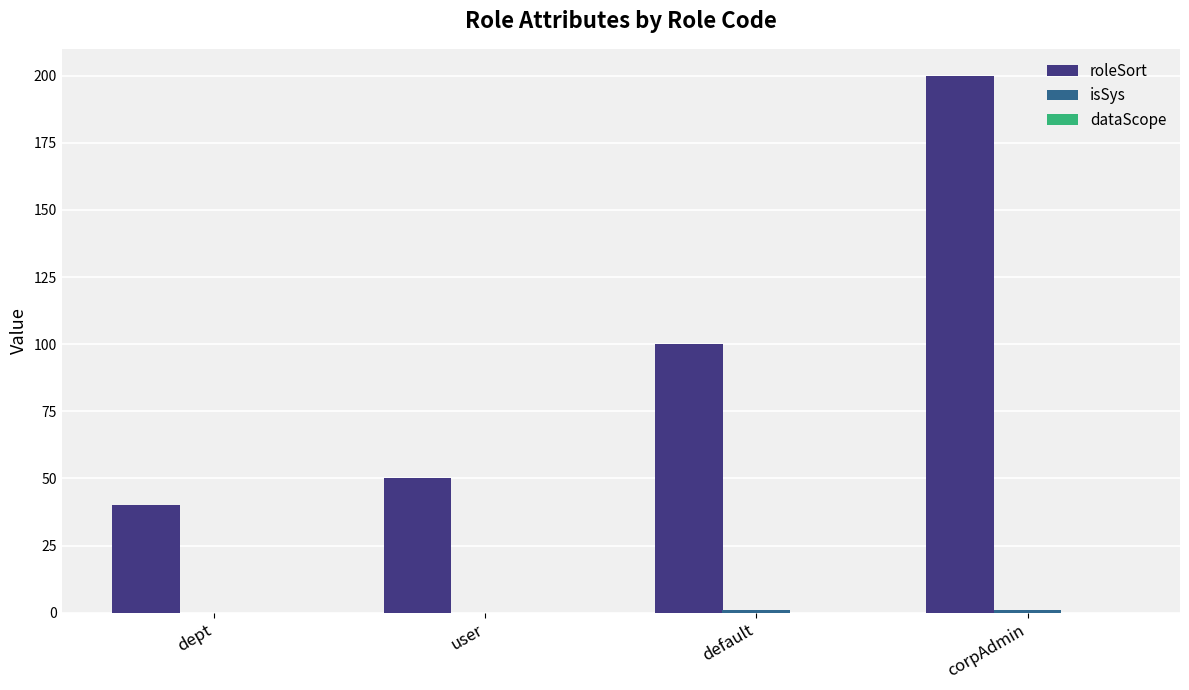

What is the total value across all series at user?

50